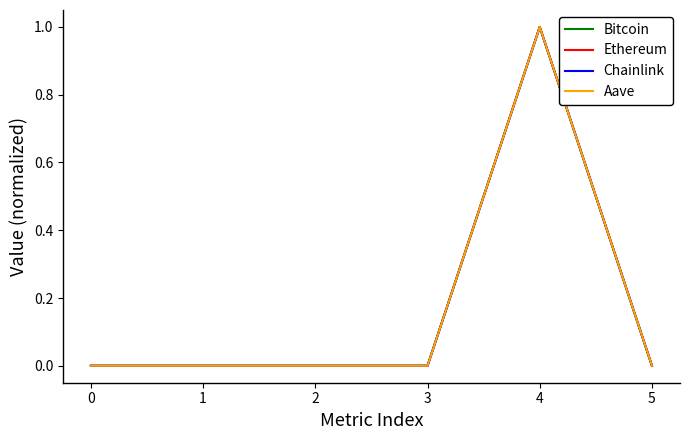

True or false: Aave has a value of 1.0 at 4.

True